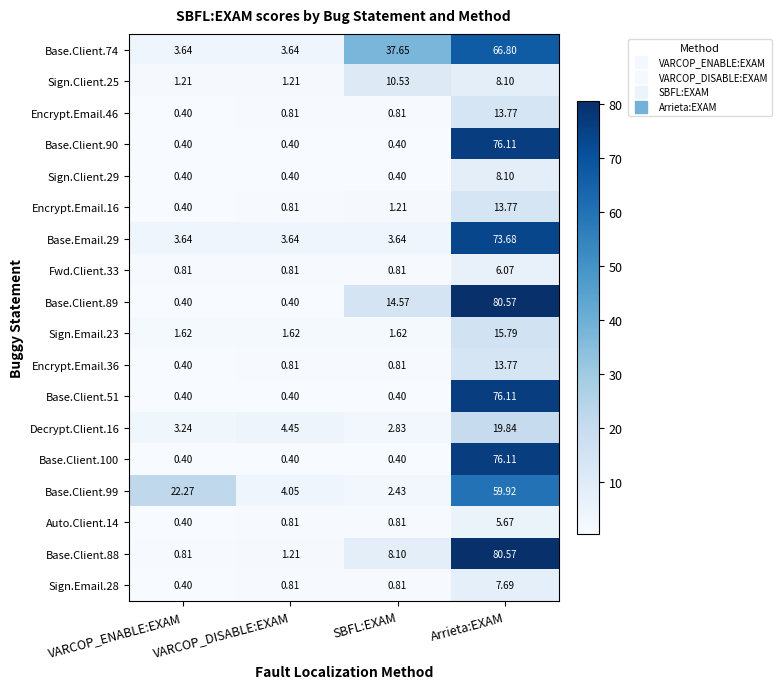

Which category has the lowest value in the Encrypt.Email.36 series?

VARCOP_ENABLE:EXAM